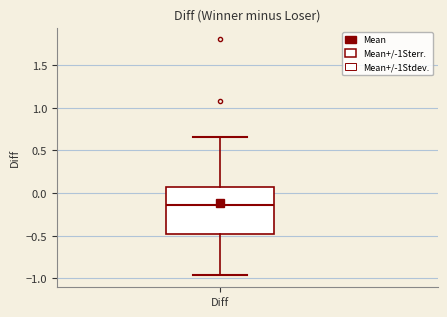

Where does the upper whisker of the box for Diff end on the y-axis? The values are not printed on the chart, so give them approximately, as read against the axis.

0.65